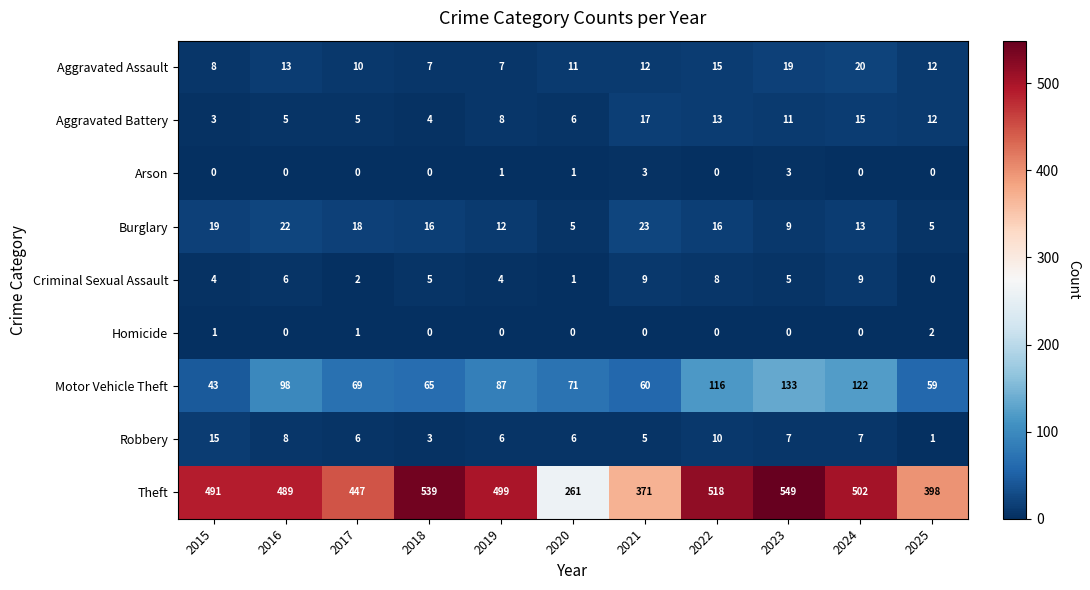

Rank the series by their maximum value, from highest to lowest.

Theft, Motor Vehicle Theft, Burglary, Aggravated Assault, Aggravated Battery, Robbery, Criminal Sexual Assault, Arson, Homicide